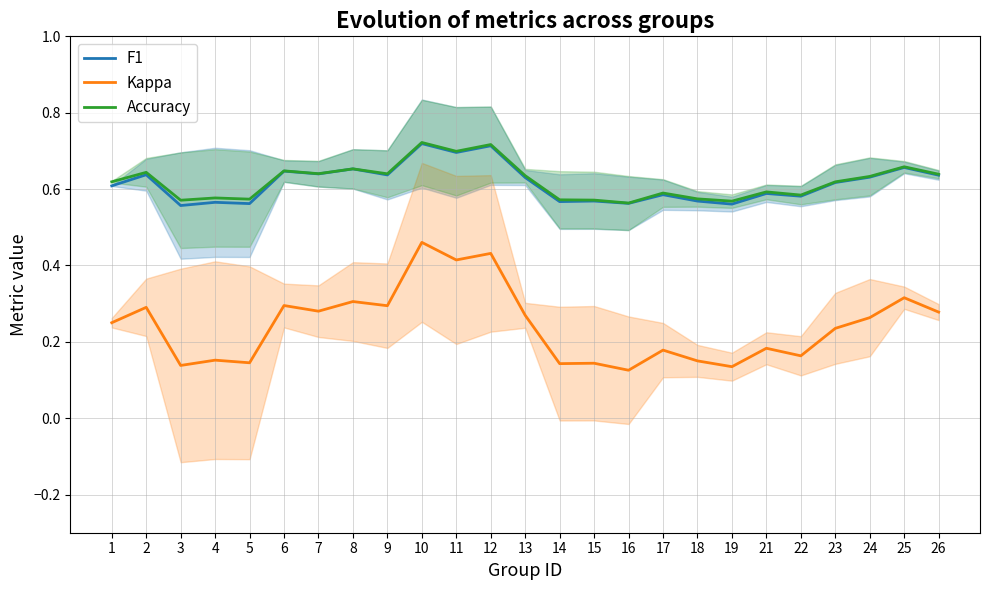

Count the Kappa values in the range 0 to 1.

25